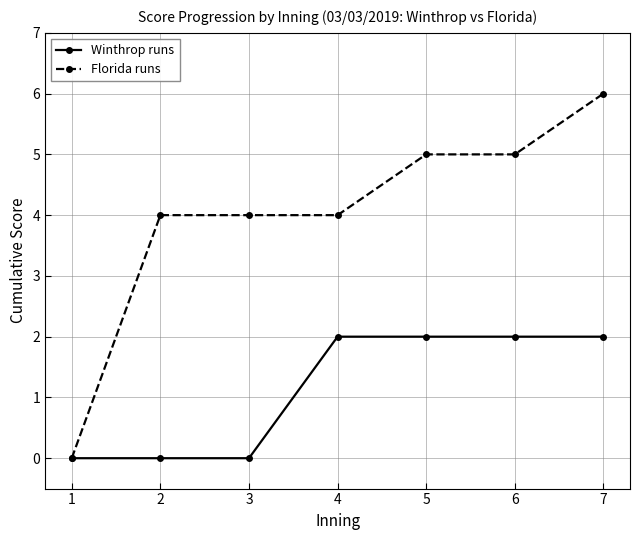

What is the greatest value displayed?

6